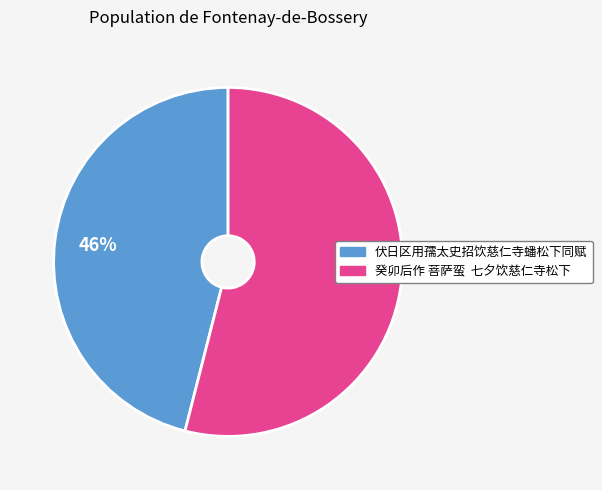

To the nearest percent, what percentage of the pie is 伏日区用孺太史招饮慈仁寺蟠松下同赋?

46%